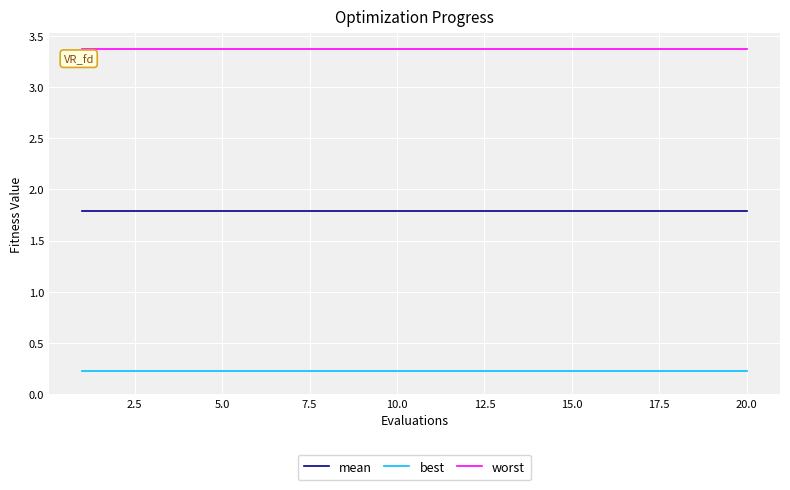

Which series has the largest total across all categories?

worst